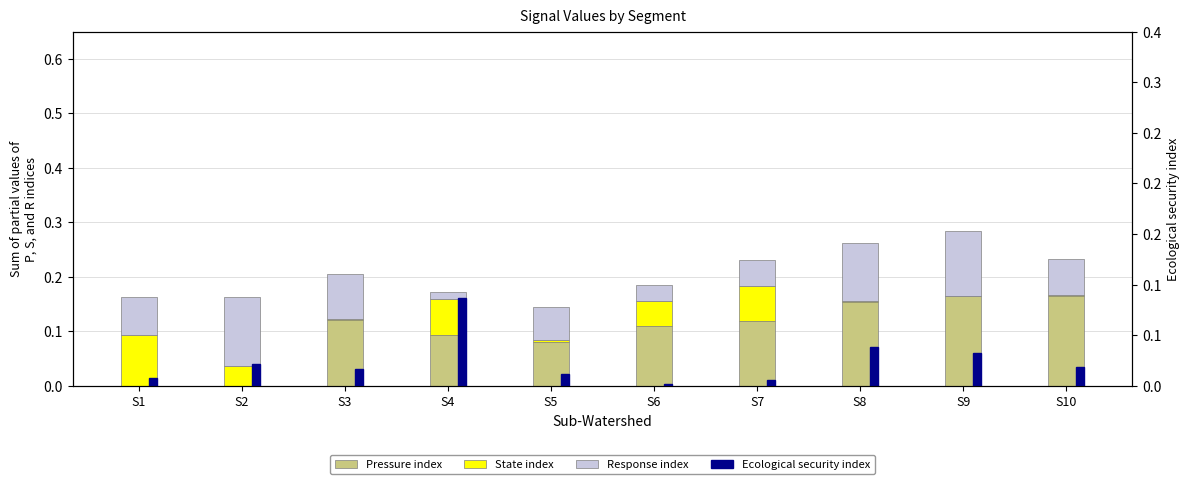

The Ecological security index series shows 0.0 at S6. True or false?

False